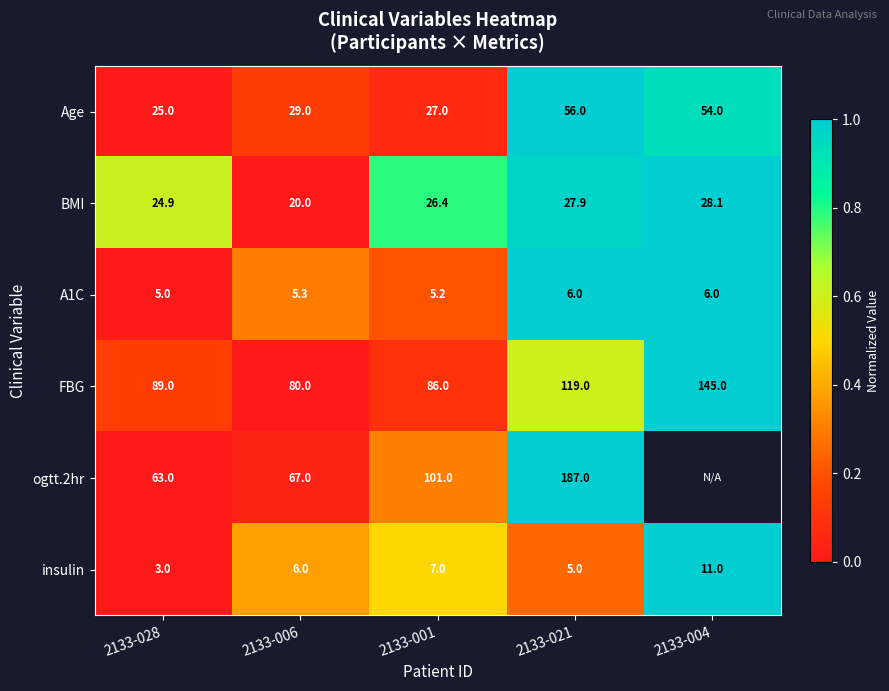

What is the difference between the maximum and minimum values in the BMI series?

8.1